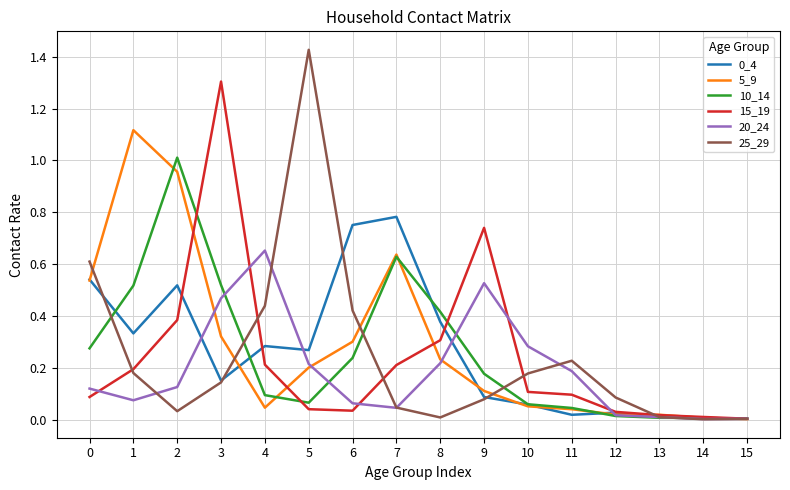

At which category does the chart reach its peak across all series?

5